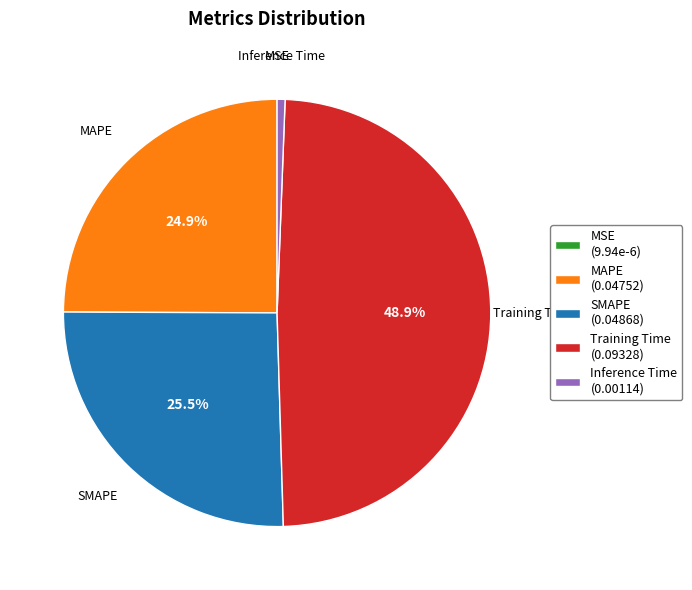

What portion of the pie excludes MAPE (0.04752)?

75.1%